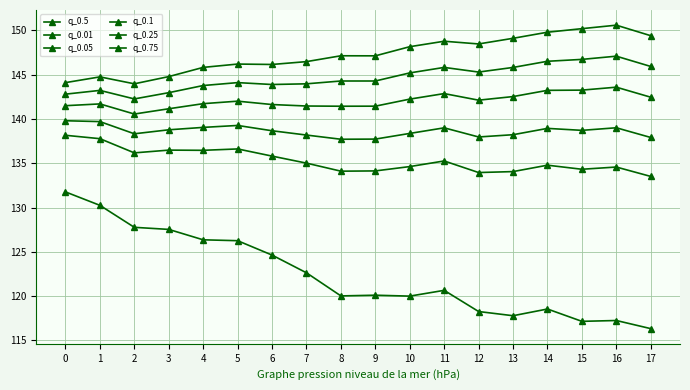

List the labels in order of q_0.05 value, smallest first.

17, 12, 13, 8, 9, 15, 16, 10, 14, 7, 11, 6, 2, 4, 3, 5, 1, 0